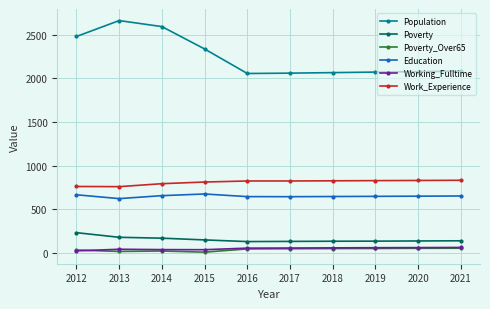

What is the value of the Education point at the 3rd from the left?

658